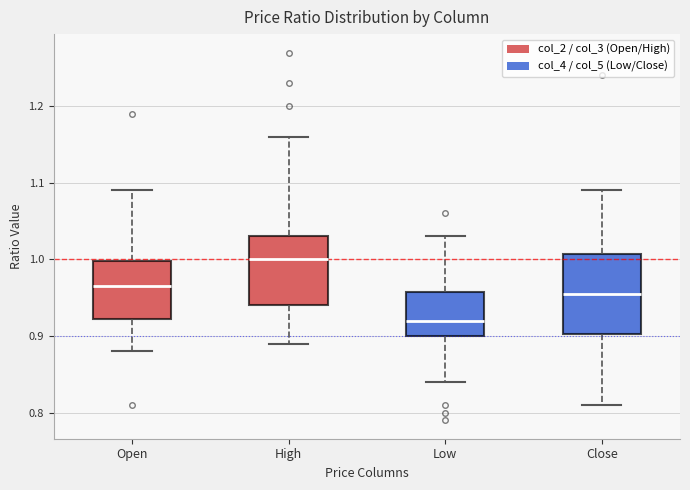

Reading left to right, read every box against the y-axis: the position of its median line, the range the box covers, and the ends of its whiskers. The values are not printed on the chart, so give them approximately, as read against the axis.

Open: median 0.97, box 0.92 to 1.00, whiskers 0.88 to 1.09
High: median 1.00, box 0.94 to 1.03, whiskers 0.89 to 1.16
Low: median 0.92, box 0.90 to 0.96, whiskers 0.84 to 1.03
Close: median 0.96, box 0.90 to 1.01, whiskers 0.81 to 1.09